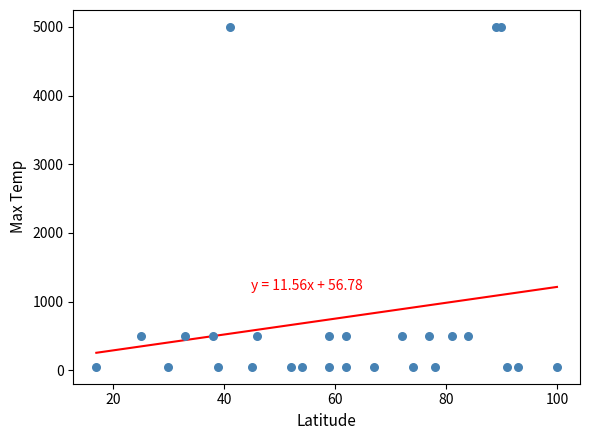

What is the range of Y values (max minus min)?

4950